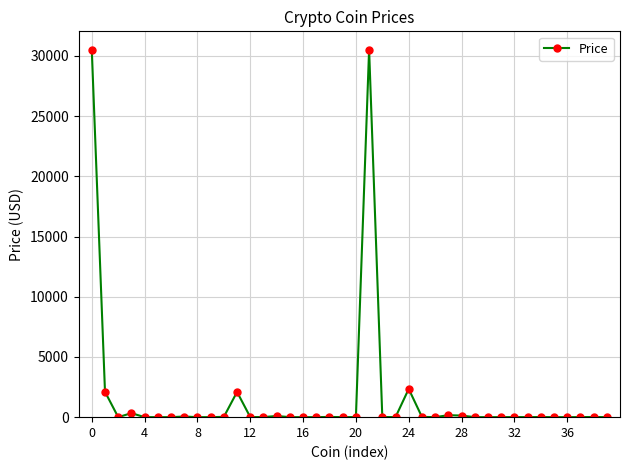

What is the value of the 1st point from the left?

30477.5